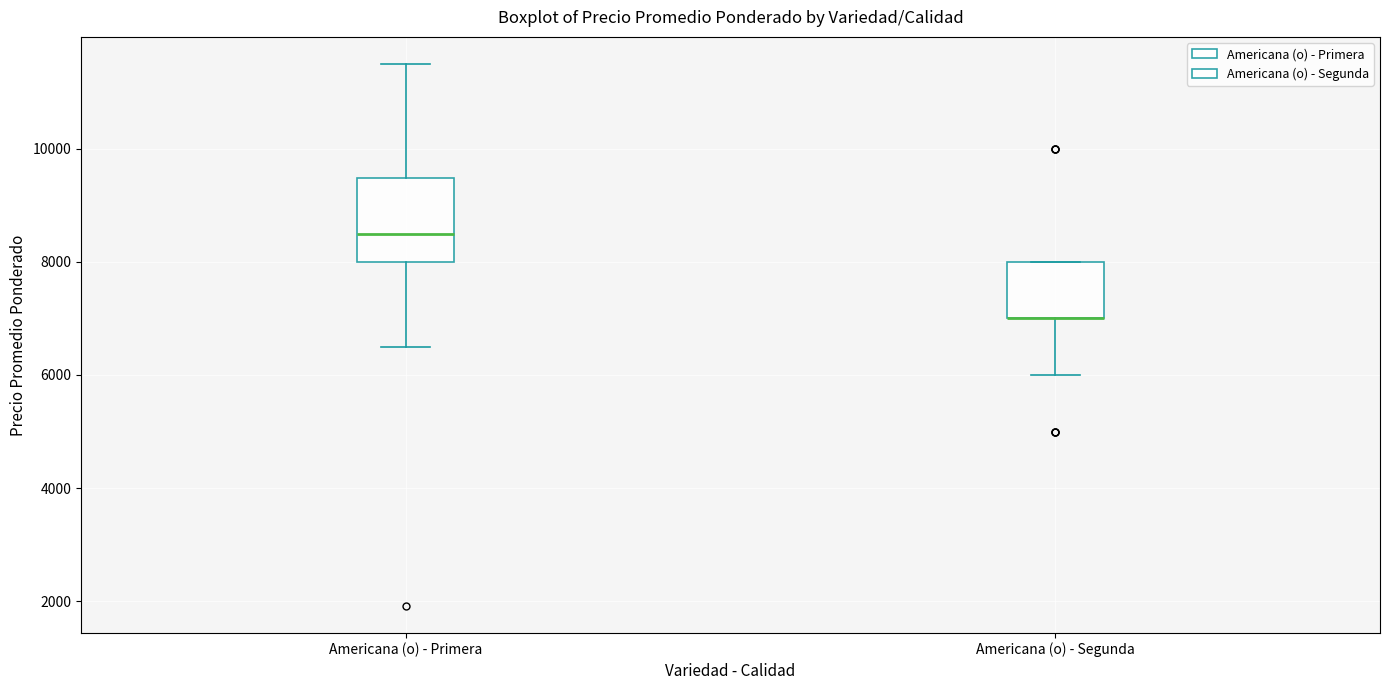

Reading left to right, transcribe this box plot: for each box, give where its median line is, the range the box spans, and where its two whiskers end, as read against the y-axis. The values are not printed on the chart, so give them approximately, as read against the axis.

Americana (o) - Primera: median 8400, box 8000 to 9400, whiskers 6600 to 11600
Americana (o) - Segunda: median 7000 (drawn on the box's lower edge), box 7000 to 8000, whiskers 6000 to 8000